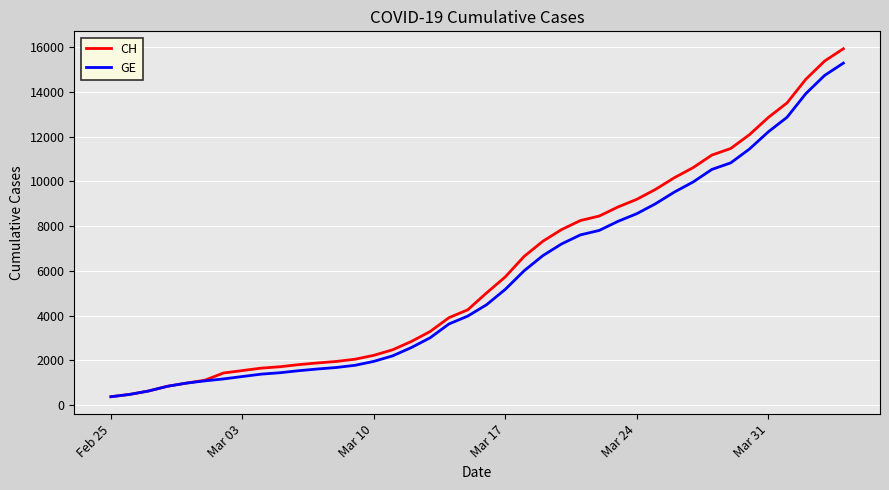

Which series has the largest range (max minus min)?

CH